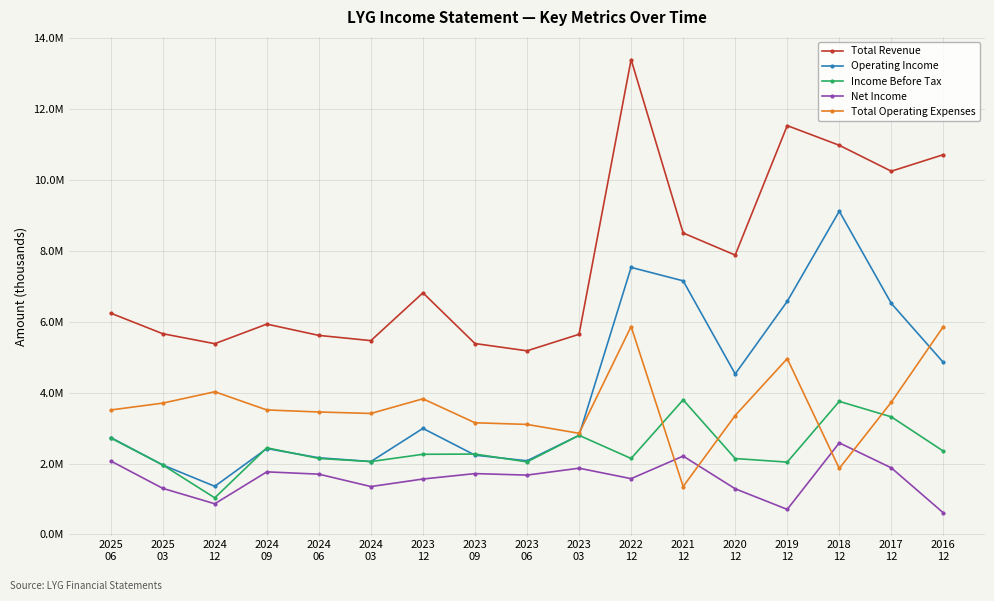

At which label is Total Operating Expenses closest to 3609550?

2025
03